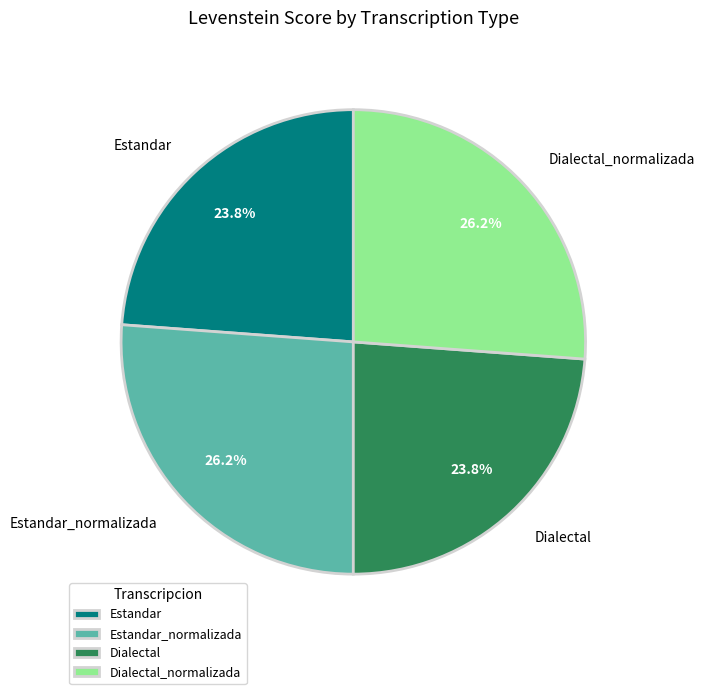

To the nearest percent, what percentage of the pie is Dialectal_normalizada?

26%